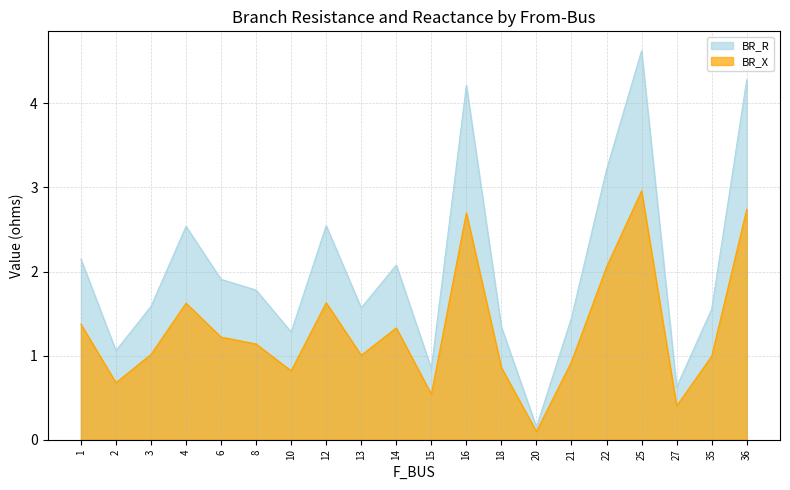

List the series in order of their overall mean, highest first.

BR_R, BR_X